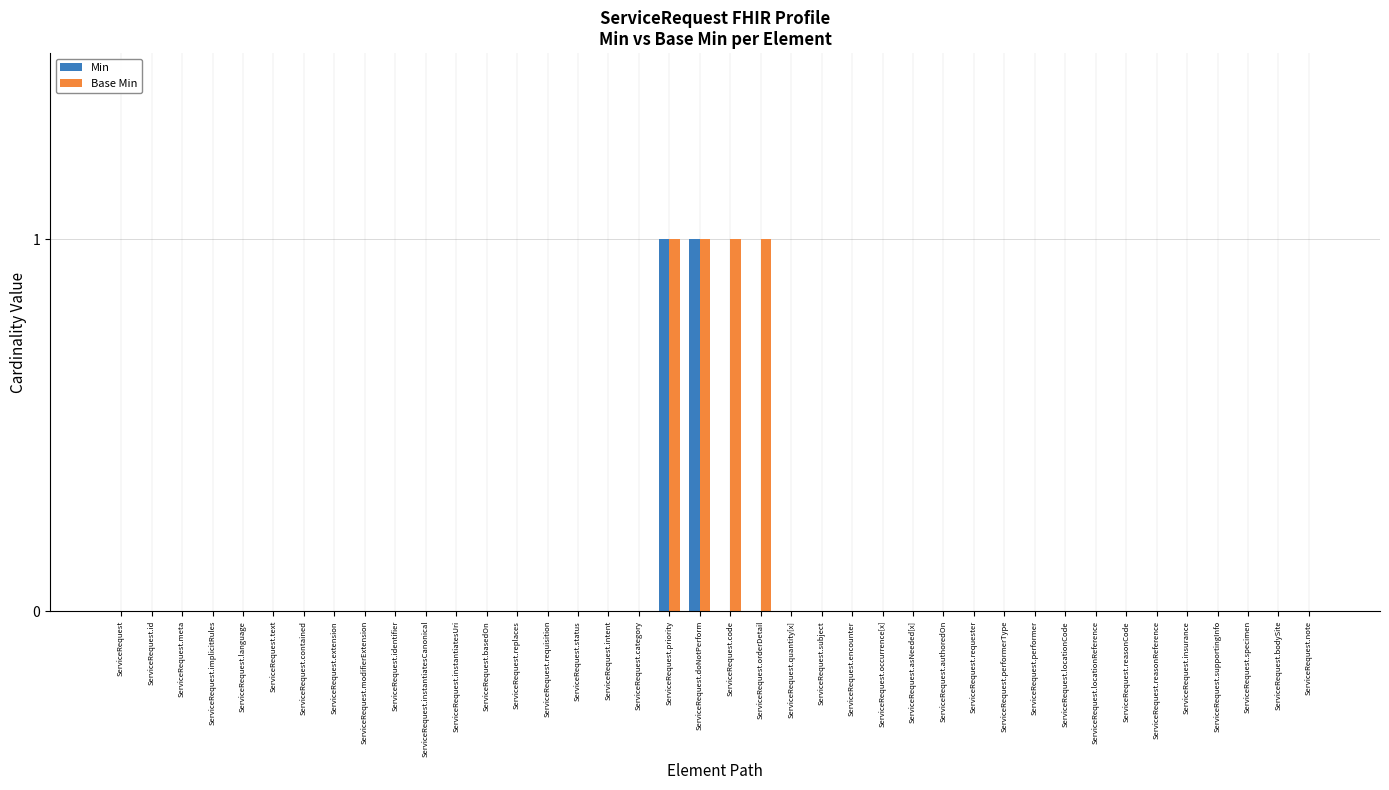

True or false: Base Min has a value of 1 at ServiceRequest.orderDetail.

True